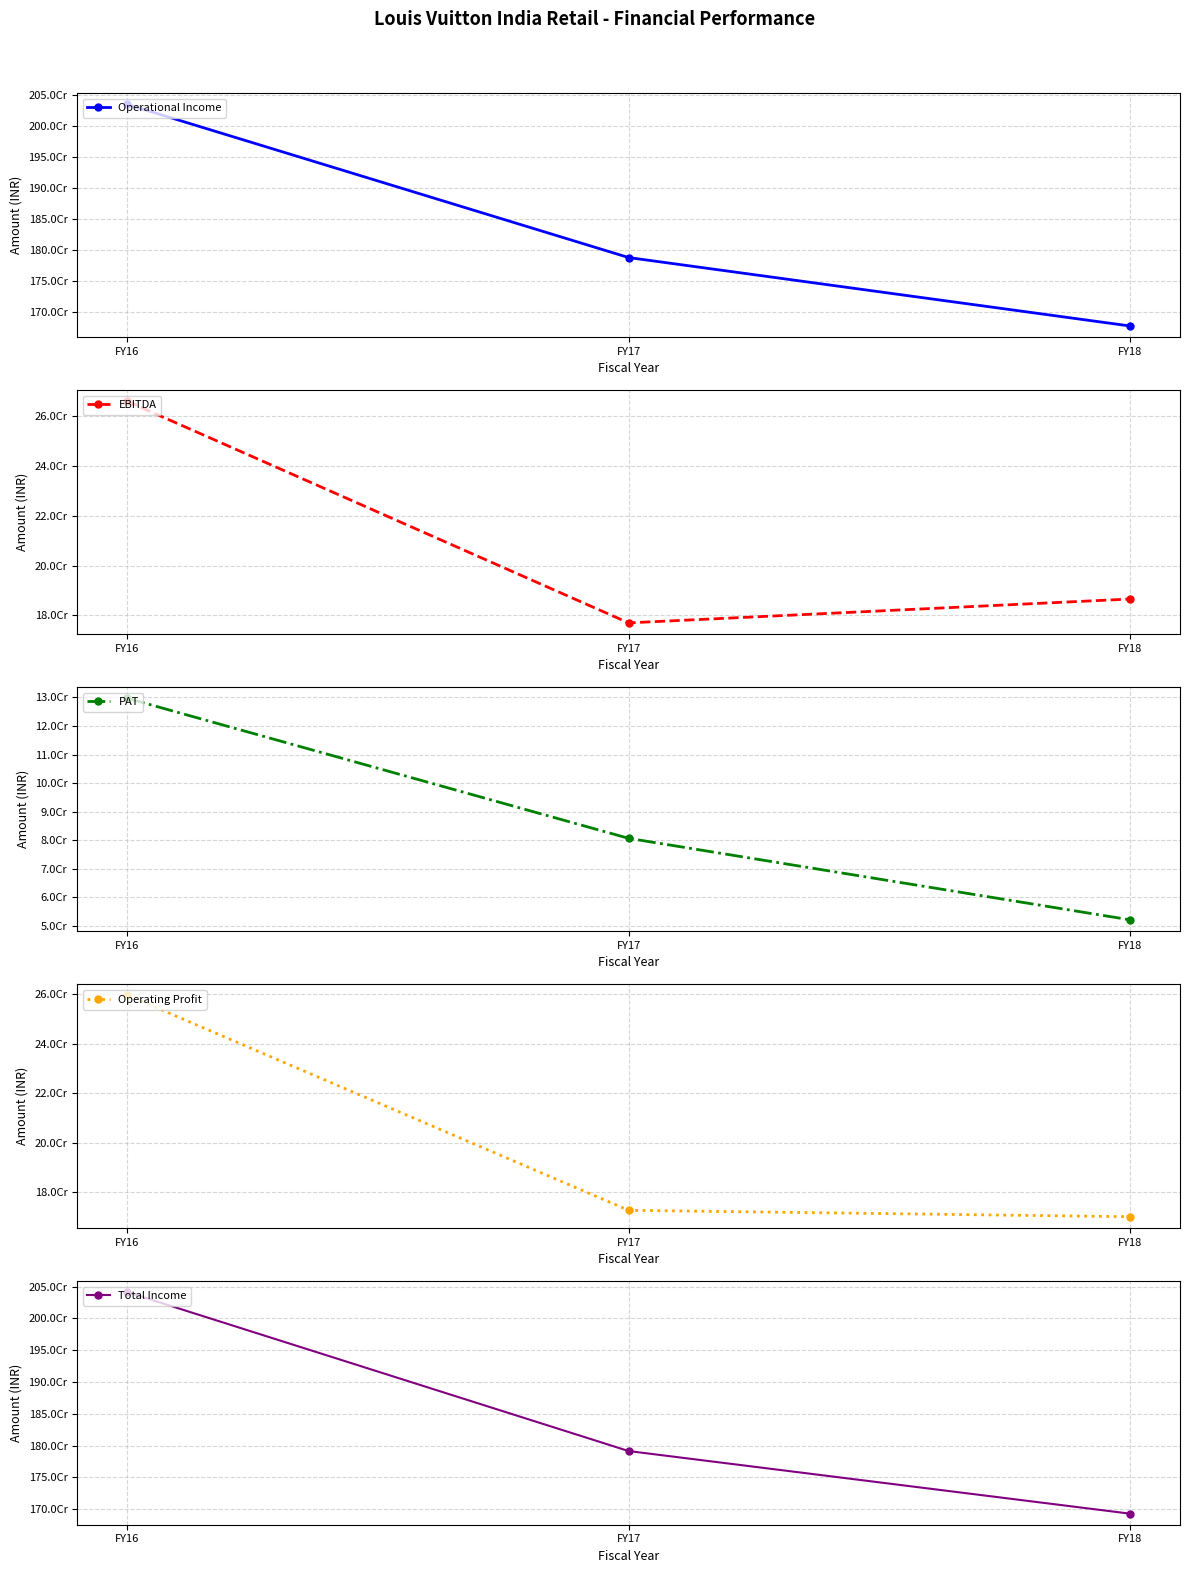

Read the PAT value at FY17, to the nearest 100.

80633700